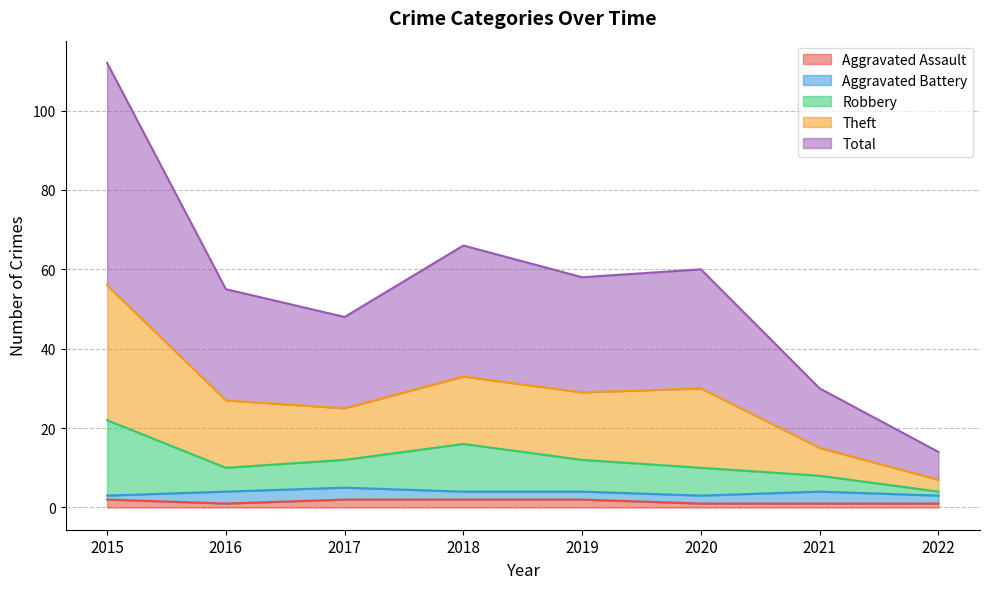

What is the value of the Total point at the 4th from the left?

33